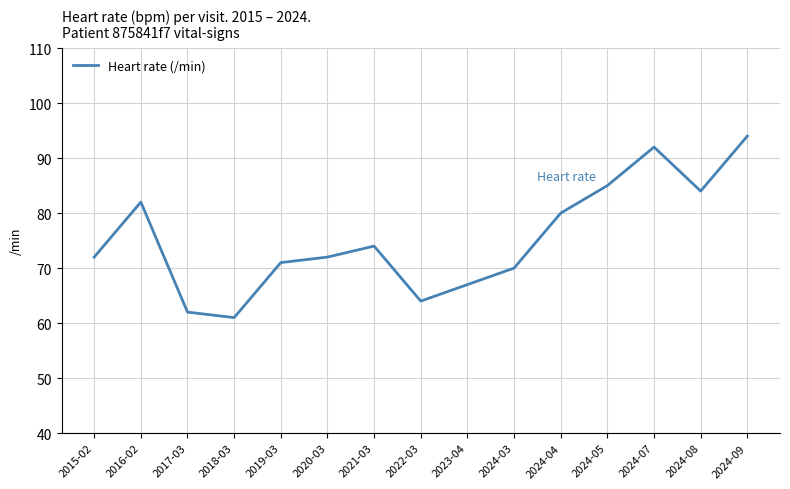

Which has a higher value, 2021-03 or 2024-03?

2021-03